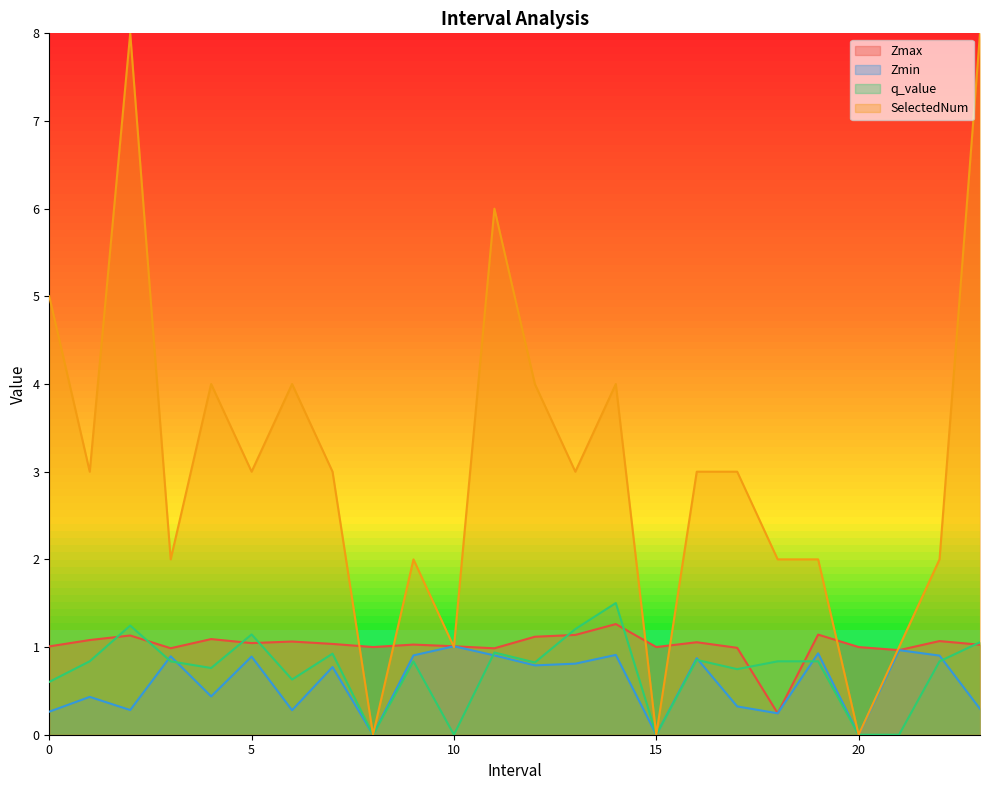

True or false: SelectedNum has more than 2 points higher than both neighbors.

True